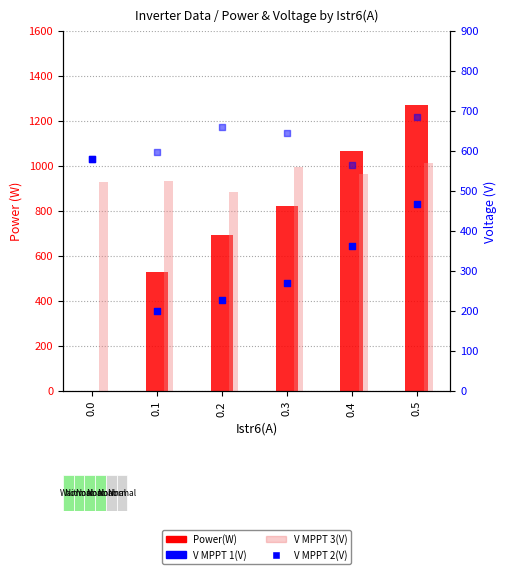

What is the total value across all series at 0.1?

1854.1